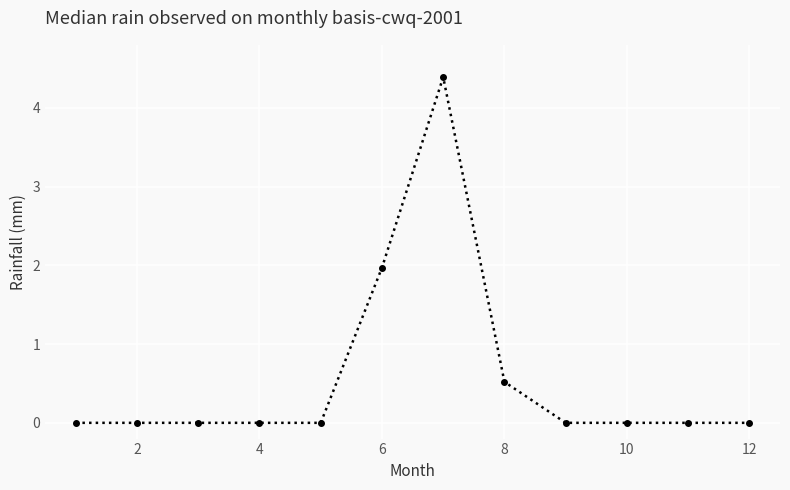

What is the maximum value shown in the chart?

4.4